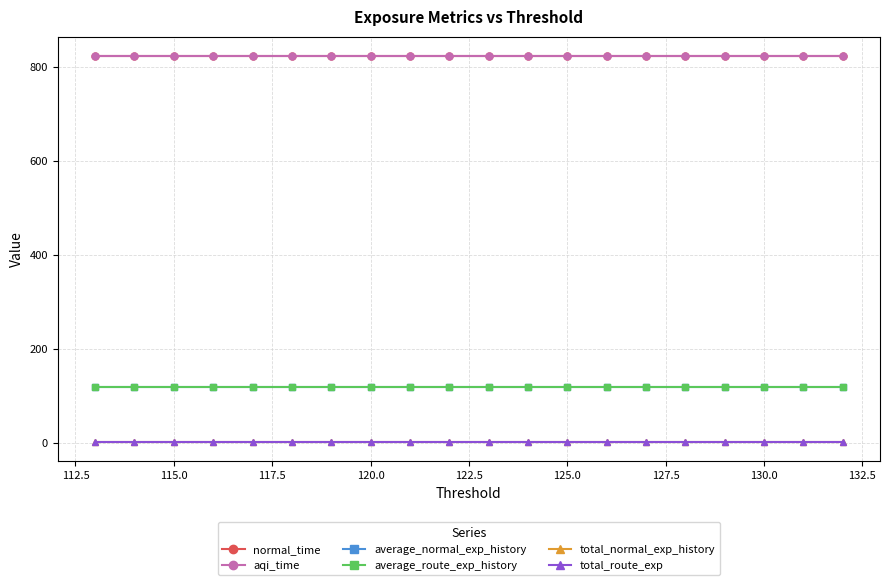

What is the sum of all average_route_exp_history values?

2349.6